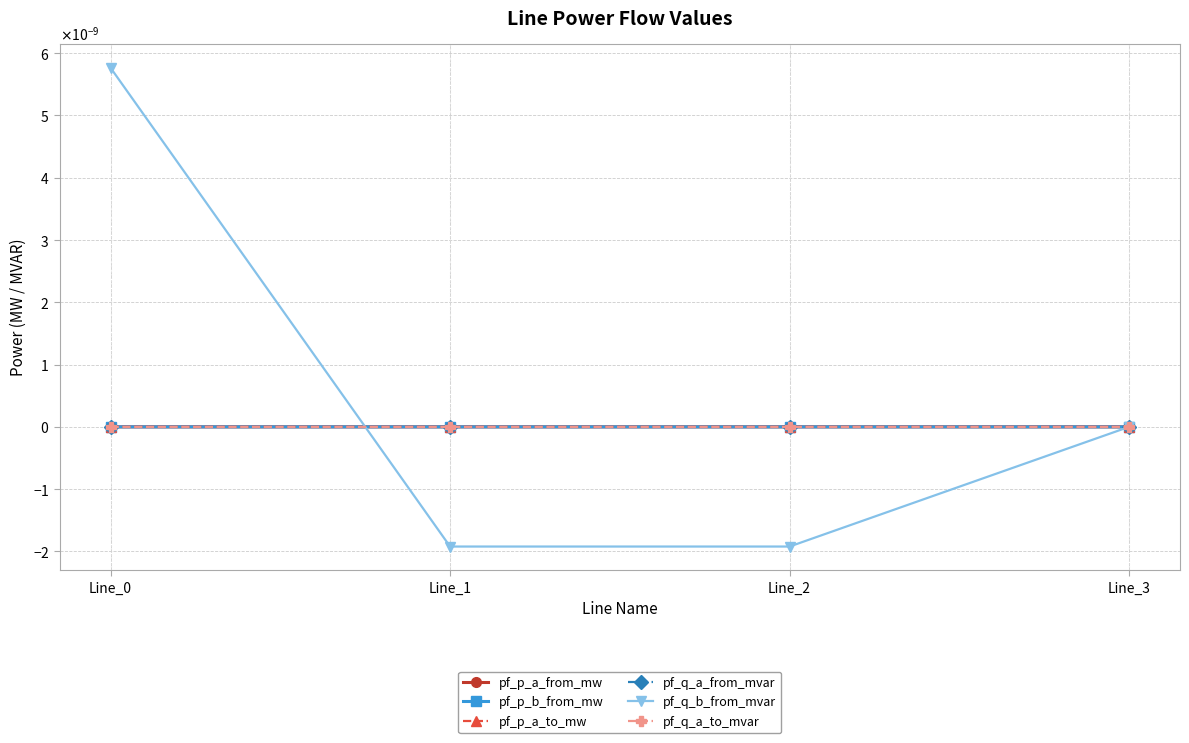

Is the value of pf_q_a_to_mvar at Line_2 greater than the value of pf_p_b_from_mw at Line_2?

Yes